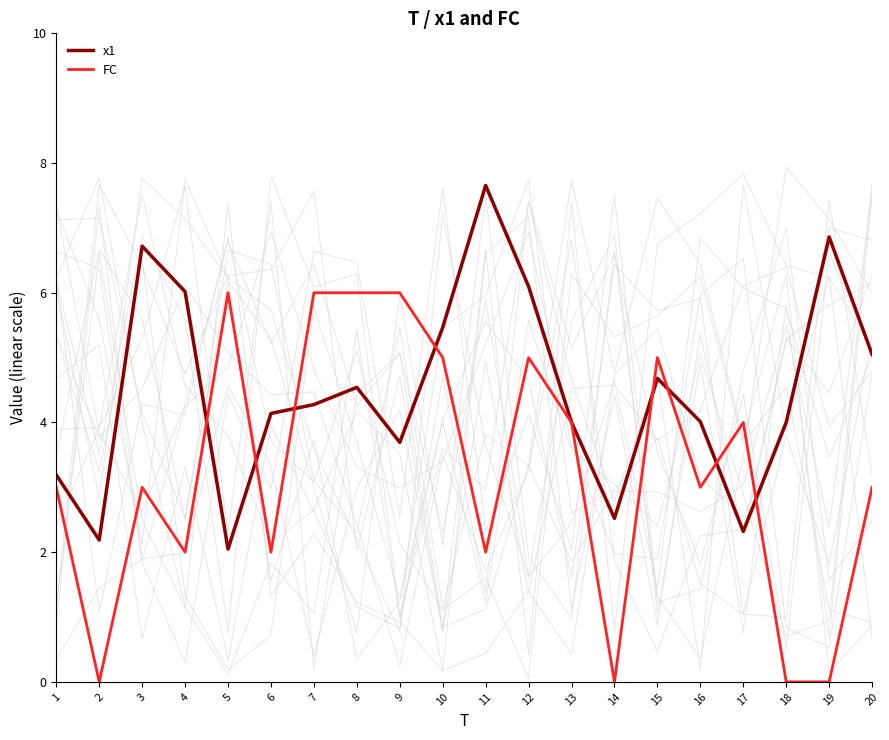

What are all the series names shown in the legend?

x1, FC